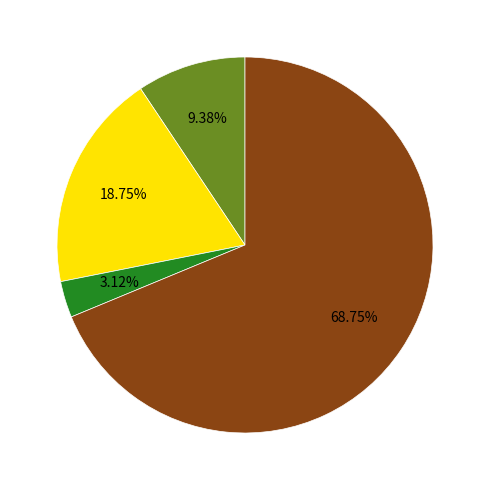

How many segments does this pie chart have?

4